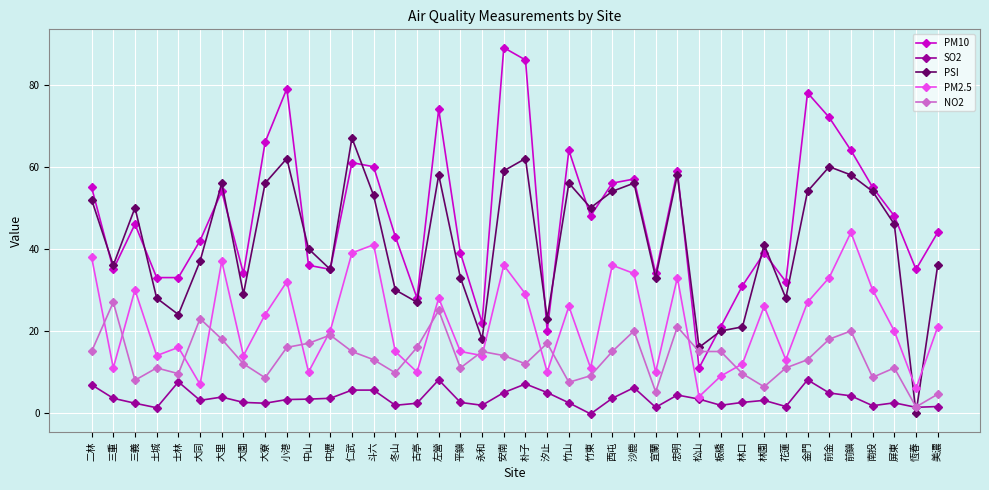

What is the total value across all series at 土城?

87.3